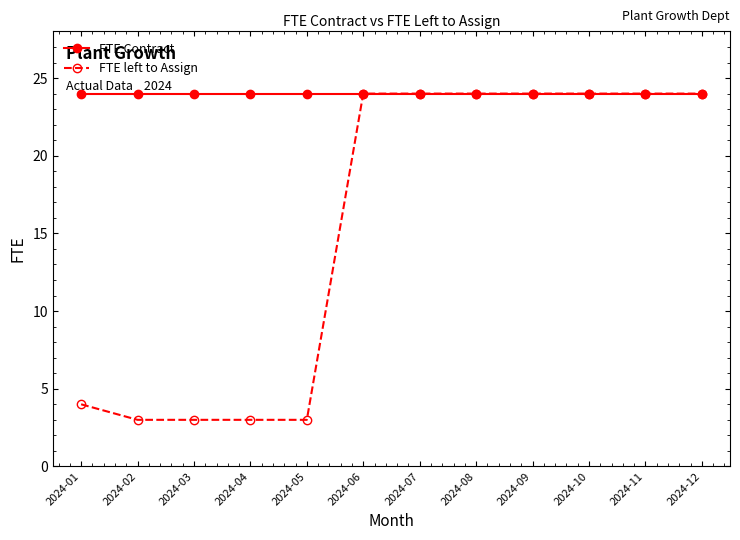

What is the value of the FTE Contract point at the 9th from the left?

24